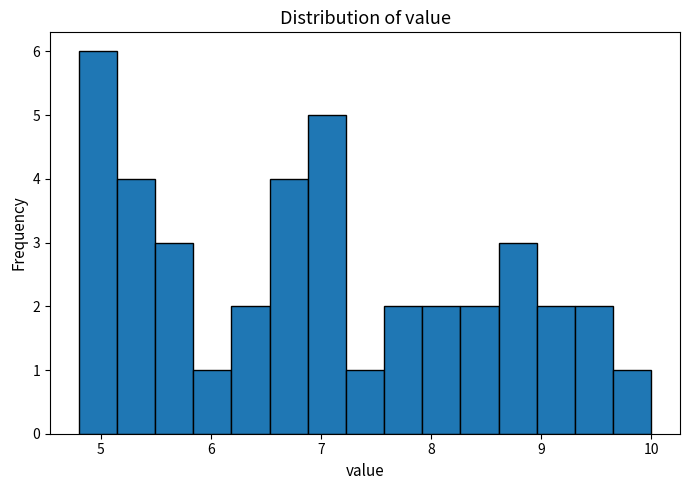

Read against the x-axis, roughly where is the centre of the tallest bar?

5.0